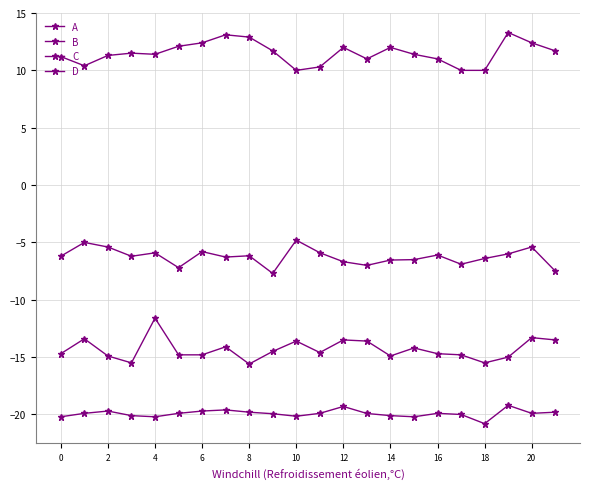

True or false: B and D intersect in this chart.

False